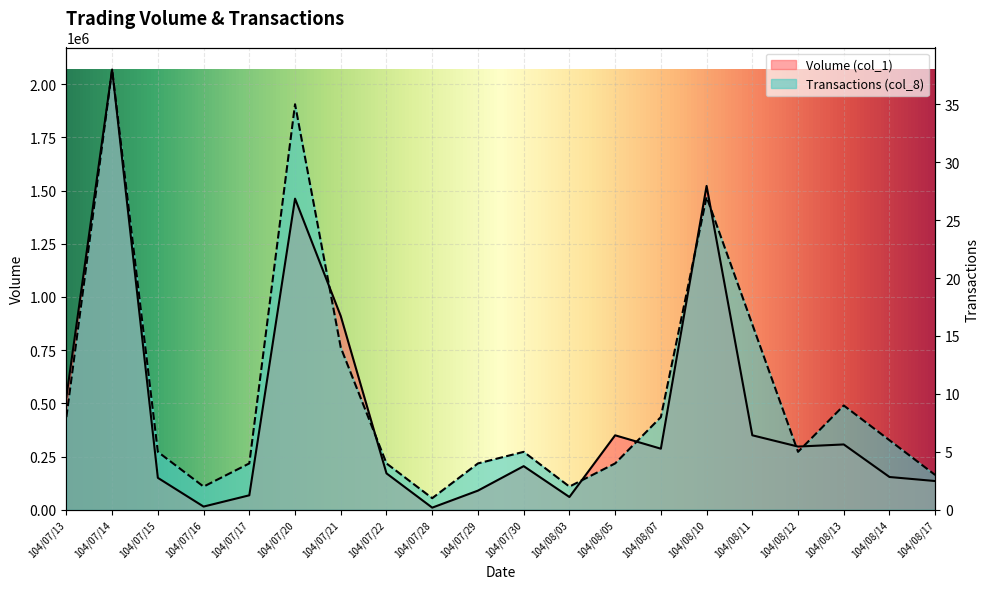

What is the difference between the Volume (col_1) values at 104/08/07 and 104/07/28?

277000.0